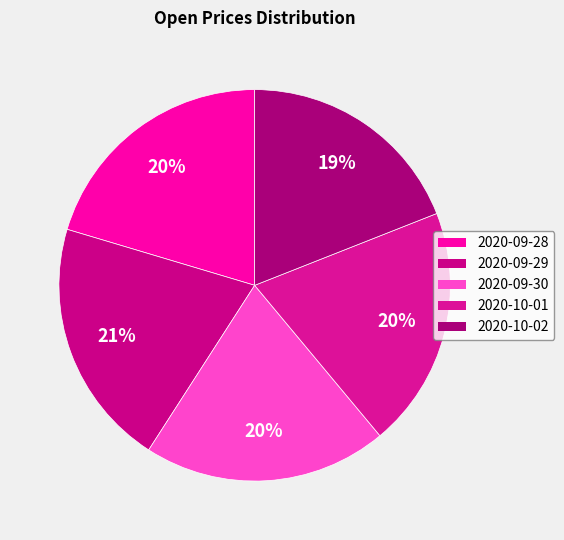

To the nearest percent, what percentage of the pie is 2020-10-01?

20%